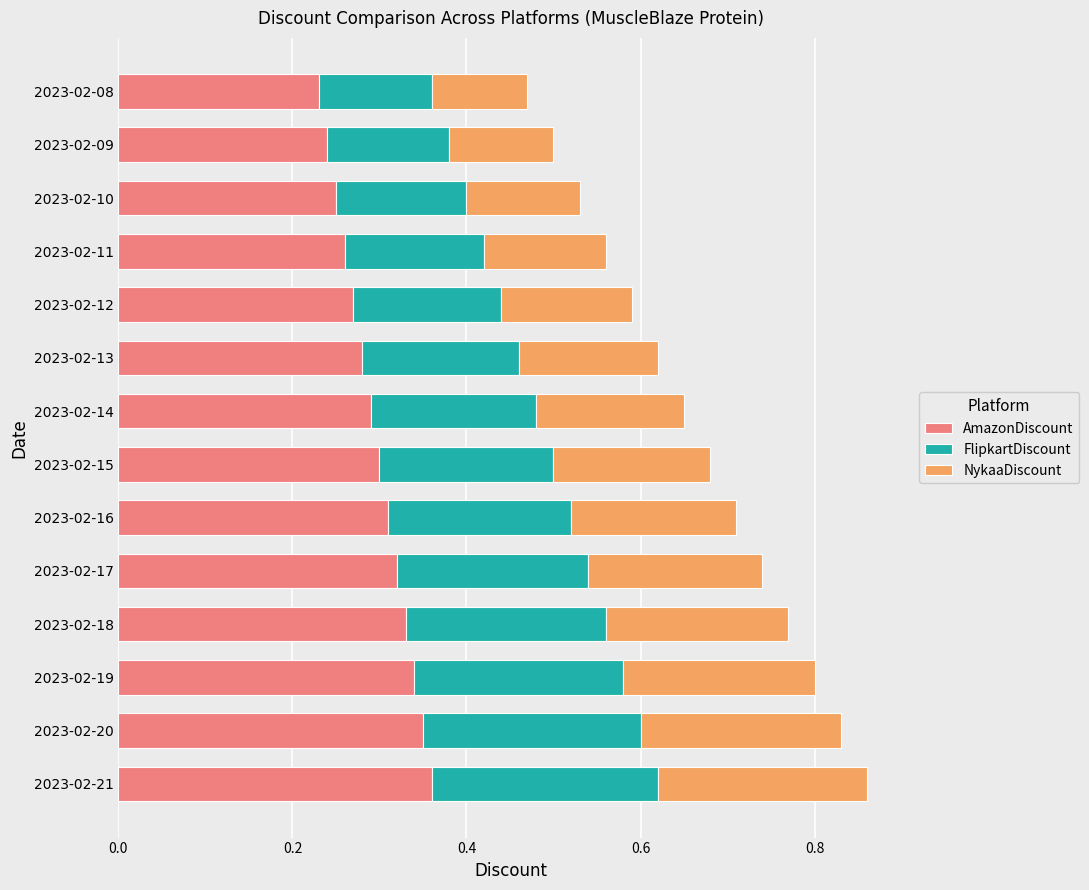

What is the total value across all series at 2023-02-16?

0.7